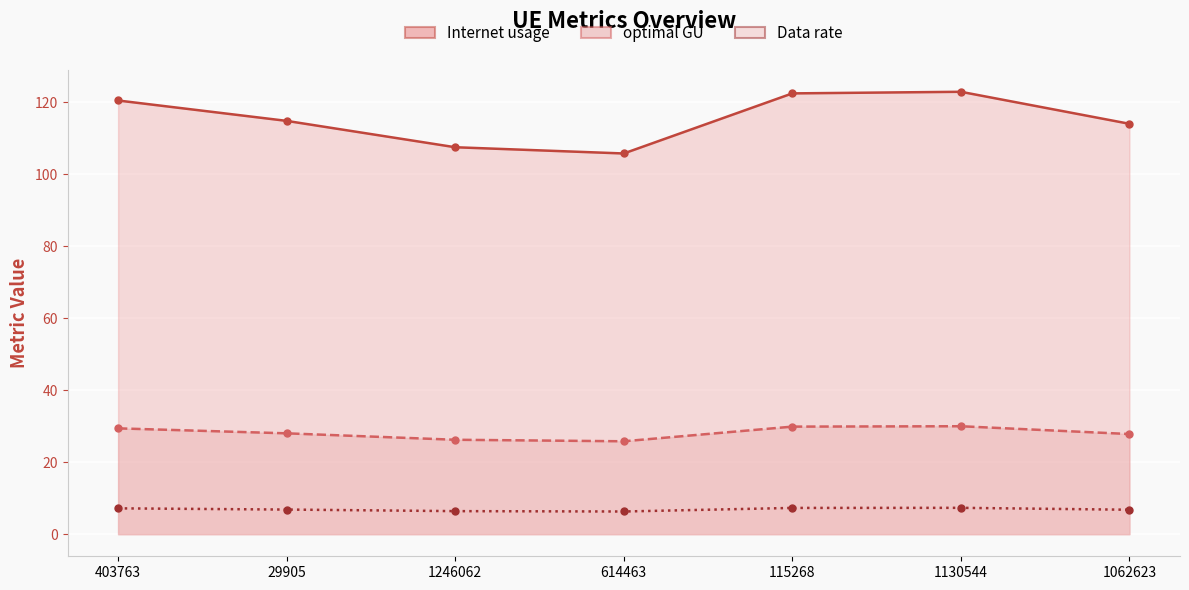

What is the average value of the Internet usage series?

115.4